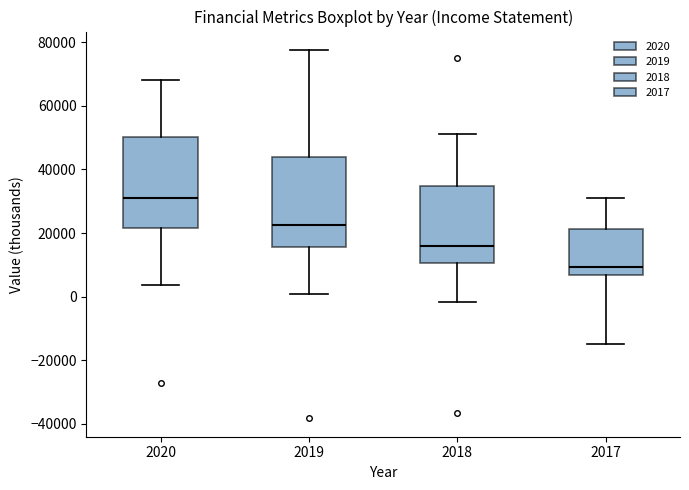

Which box's median line is the highest?

2020